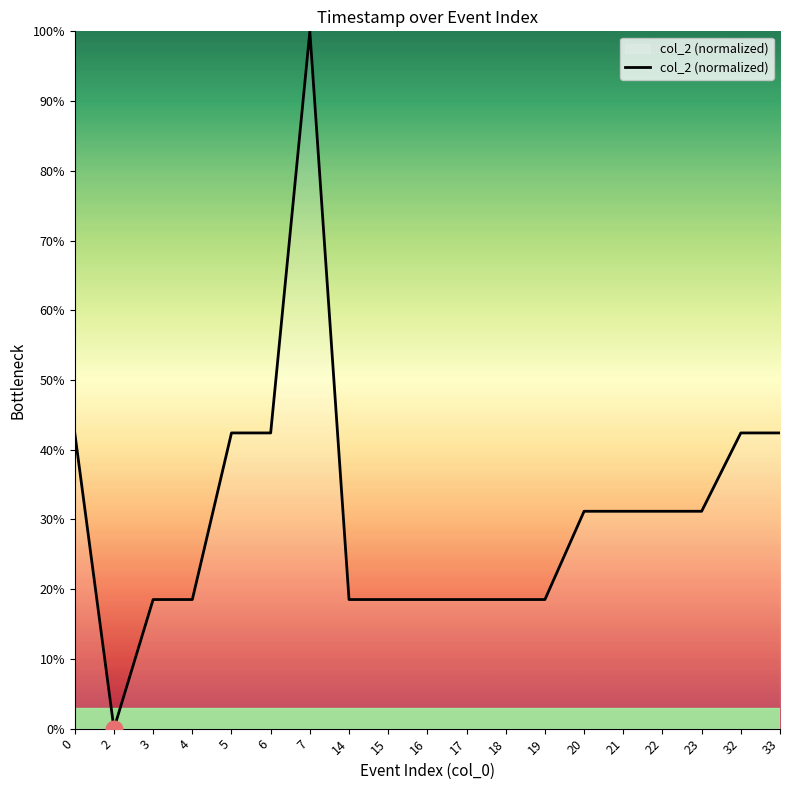

Read the value at 4.

18.5